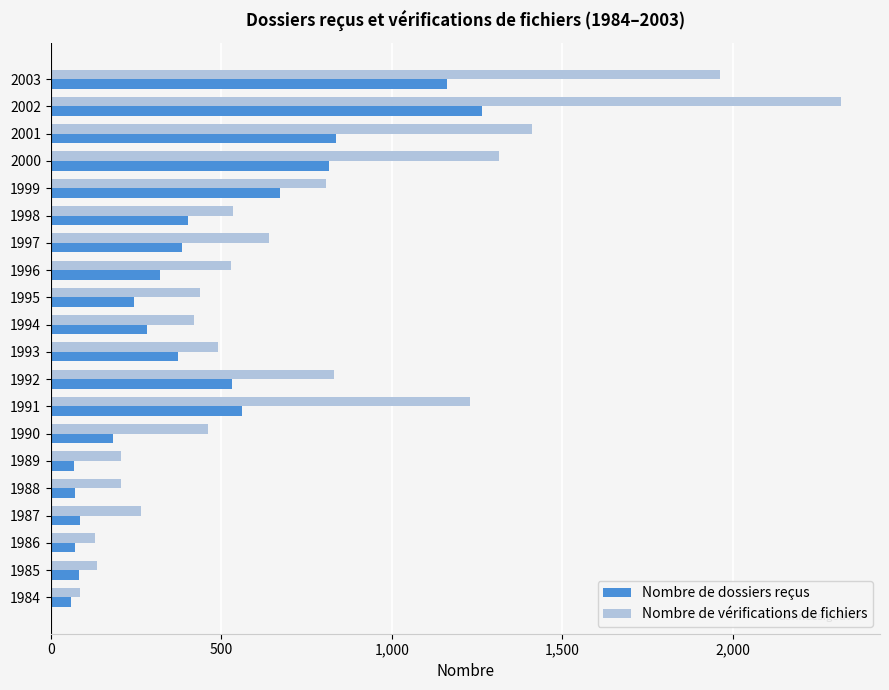

List the series in order of their peak value, lowest first.

Nombre de dossiers reçus, Nombre de vérifications de fichiers